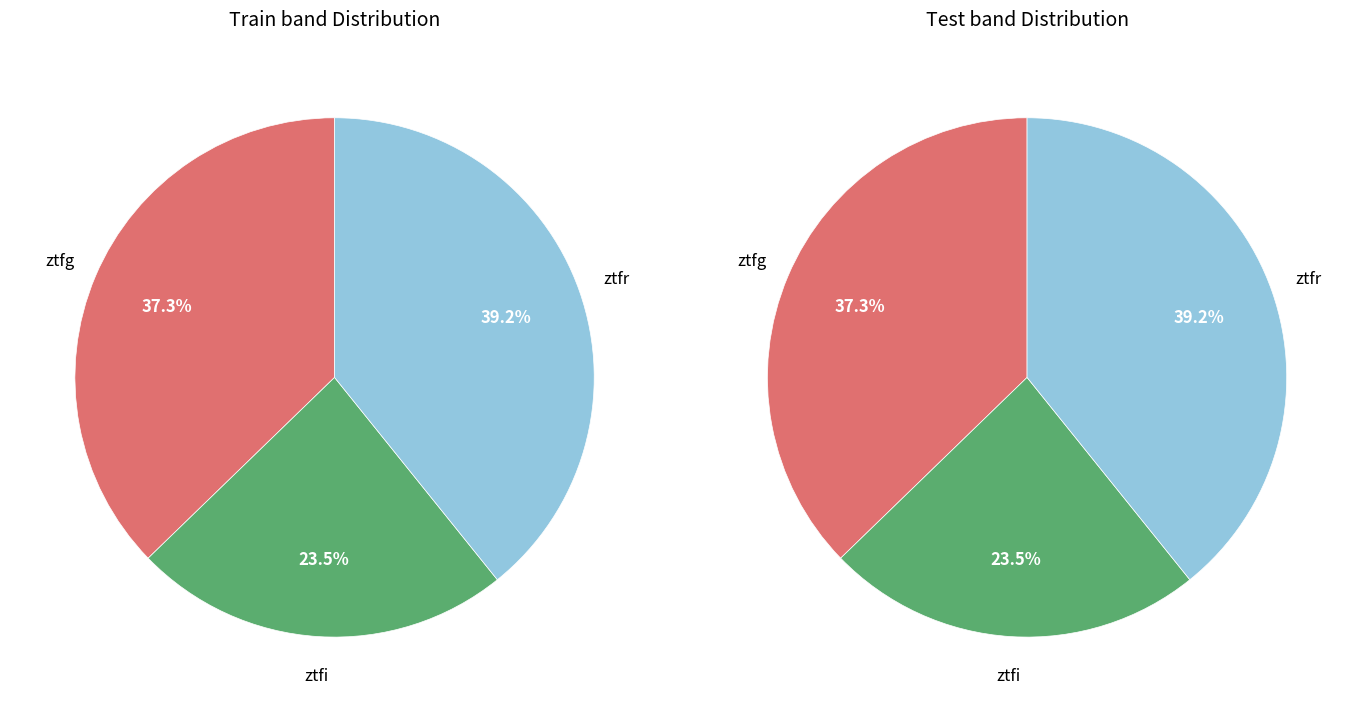

To the nearest percent, what percentage of the pie is ztfr?

39%